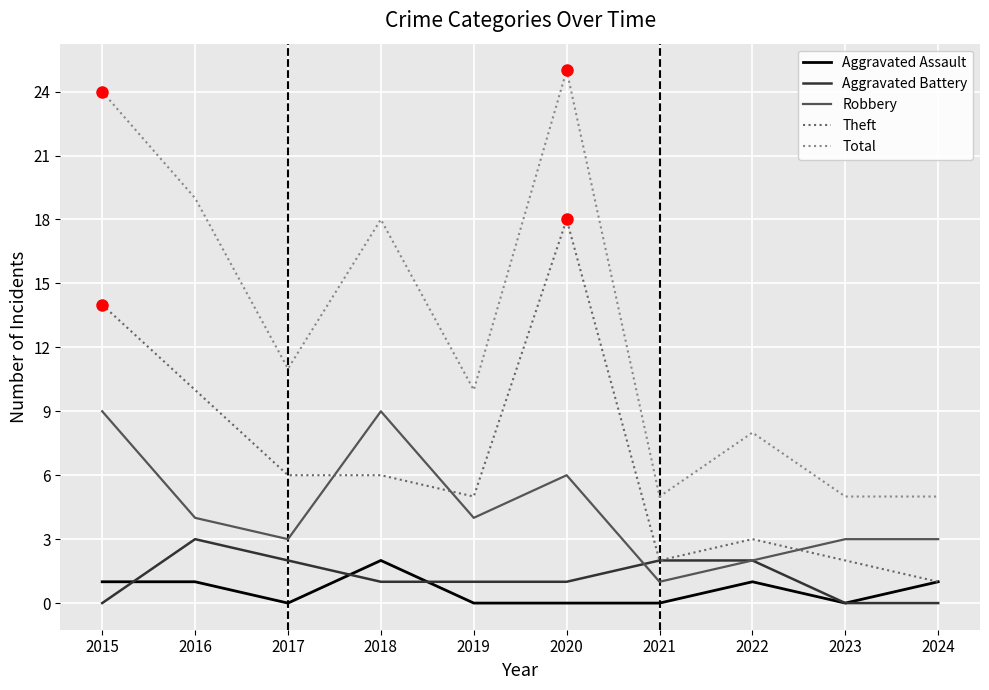

At which category does Total reach its first local peak?

2018